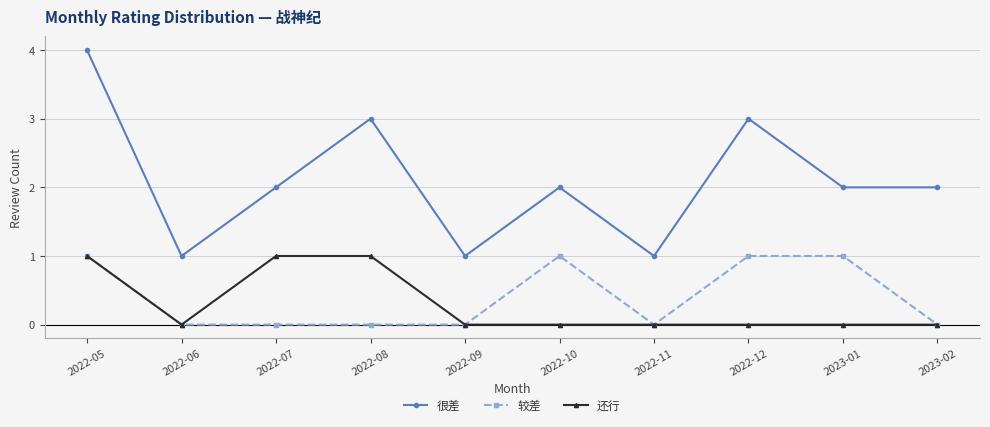

True or false: 还行 and 很差 cross at least once.

False